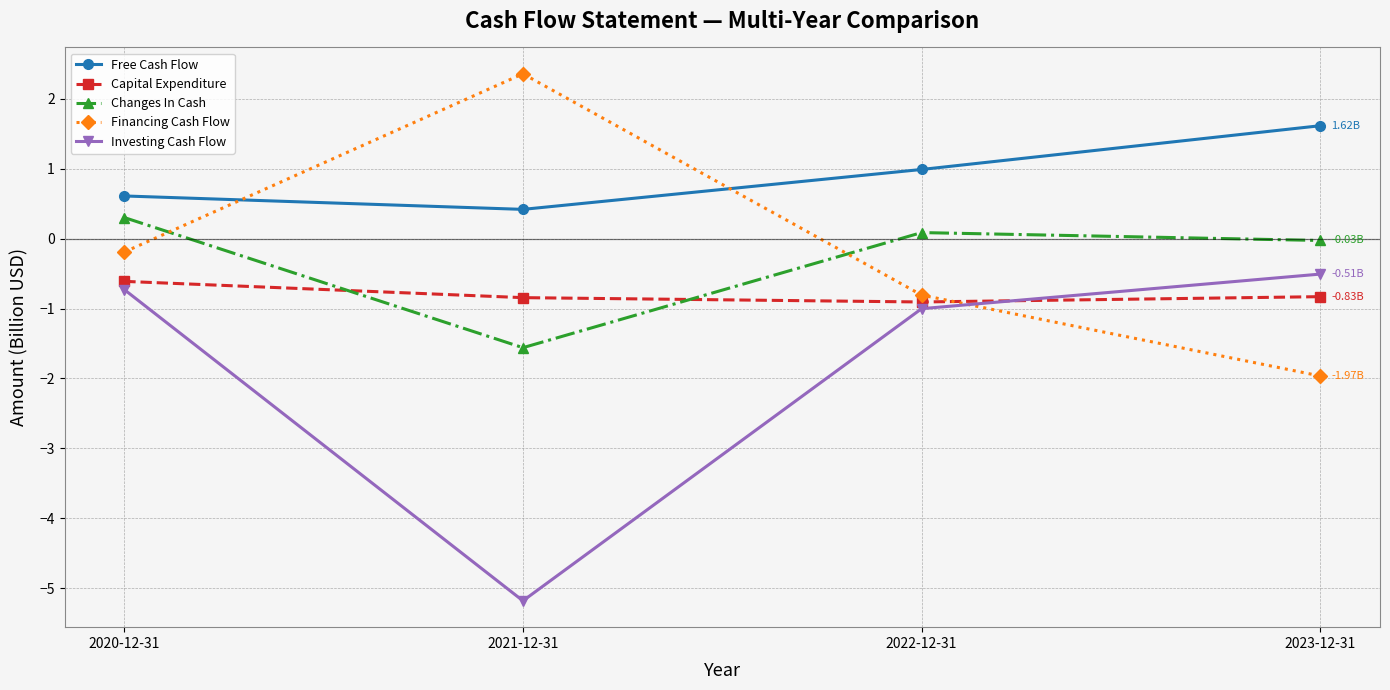

True or false: Free Cash Flow has more than 1 interior local peaks.

False